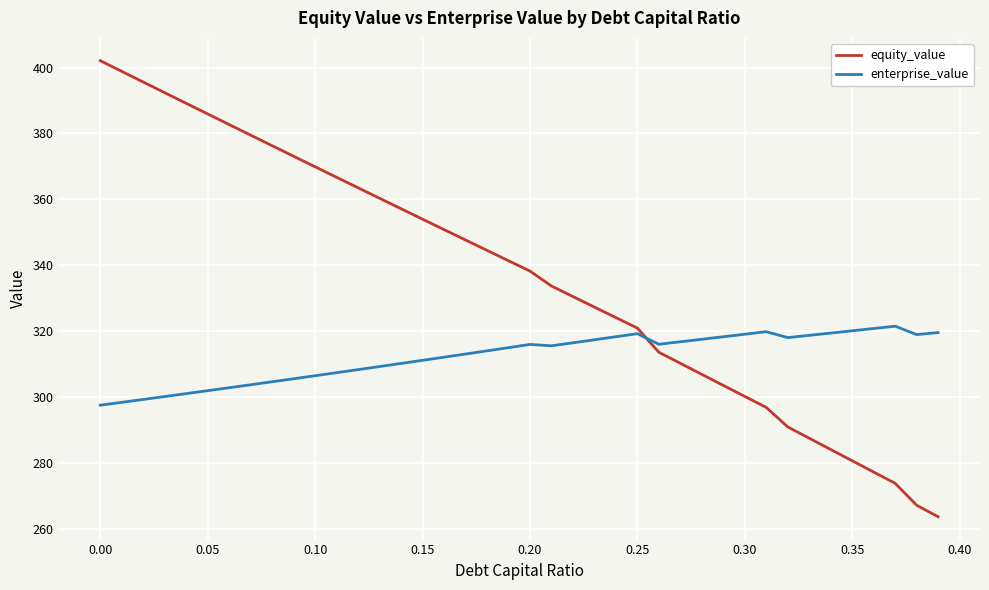

What is the maximum value shown in the chart?

402.1